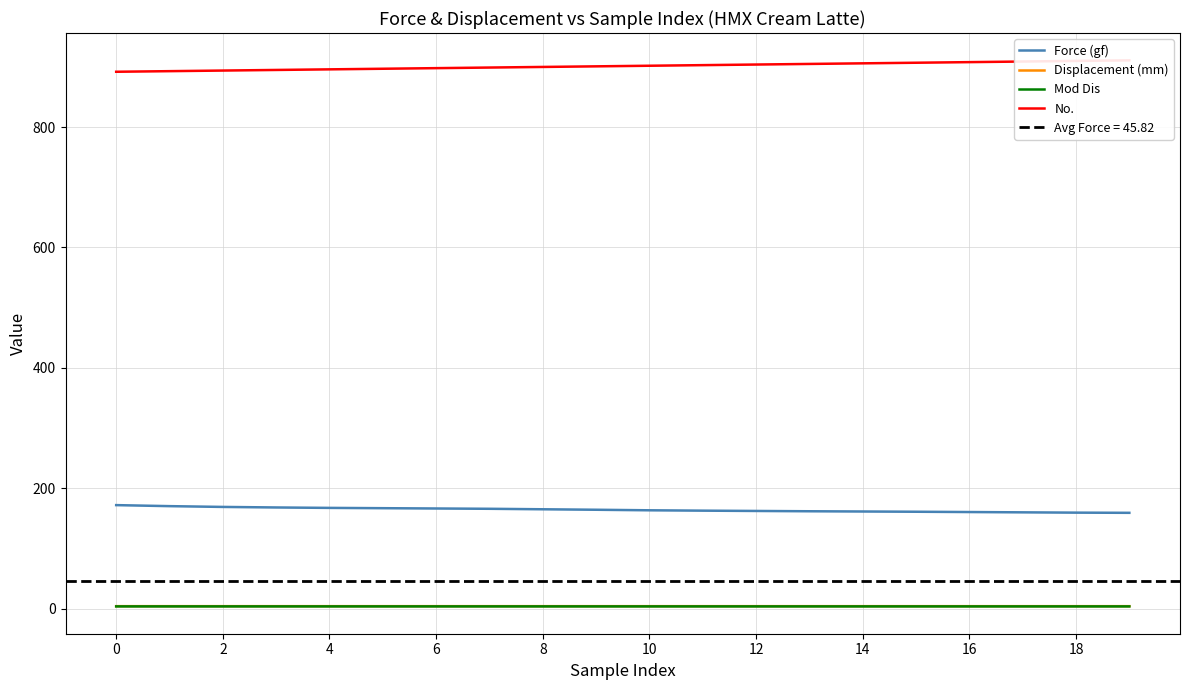

True or false: Force (gf) and Displacement (mm) intersect in this chart.

False